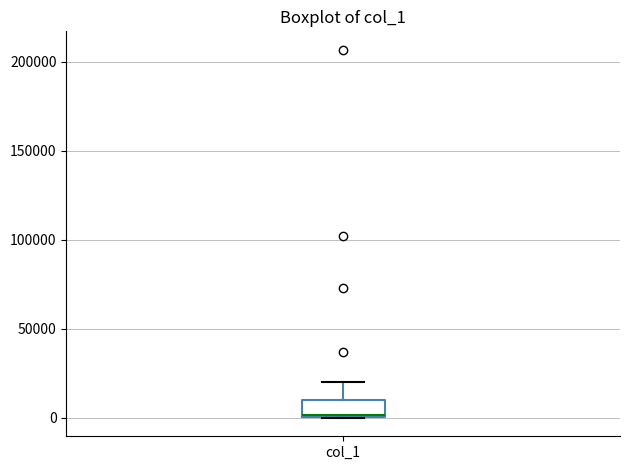

Read this box plot against the y-axis: the position of the median line, the range covered by the box, and the ends of both whiskers. The values are not printed on the chart, so give them approximately, as read against the axis.

median 0, box 0 to 10000, whiskers 0 to 20000